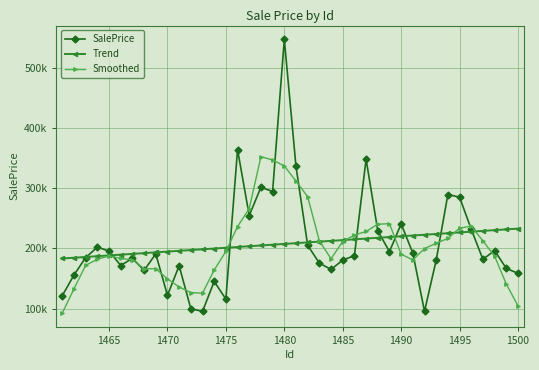

Is this an area chart (filled region under the line)?

No